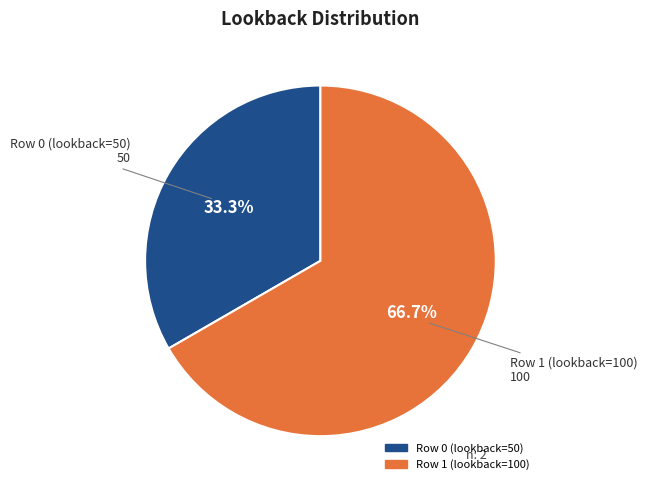

What is the smallest slice in the pie chart?

Row 0 (lookback=50)